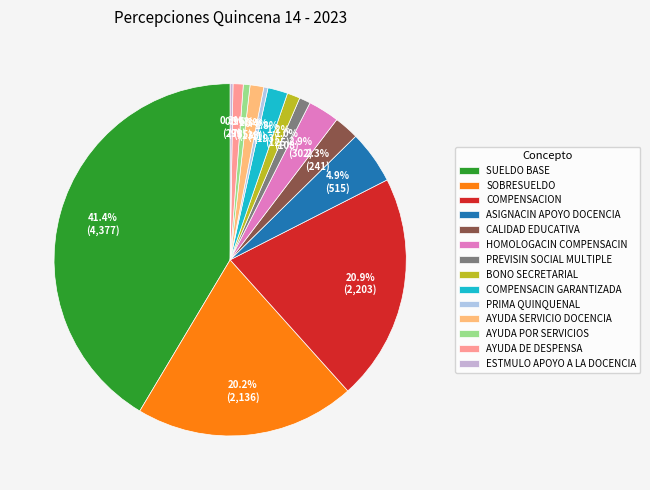

Count the number of slices in the pie.

14